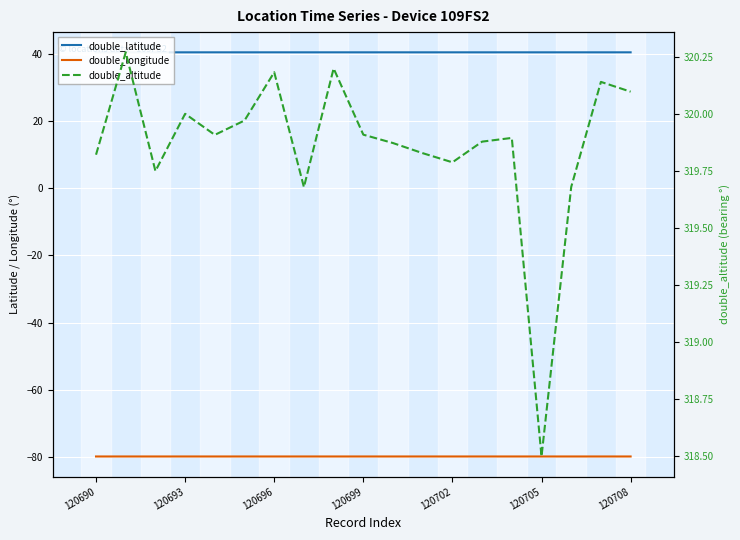

How many data points does each series have?

19